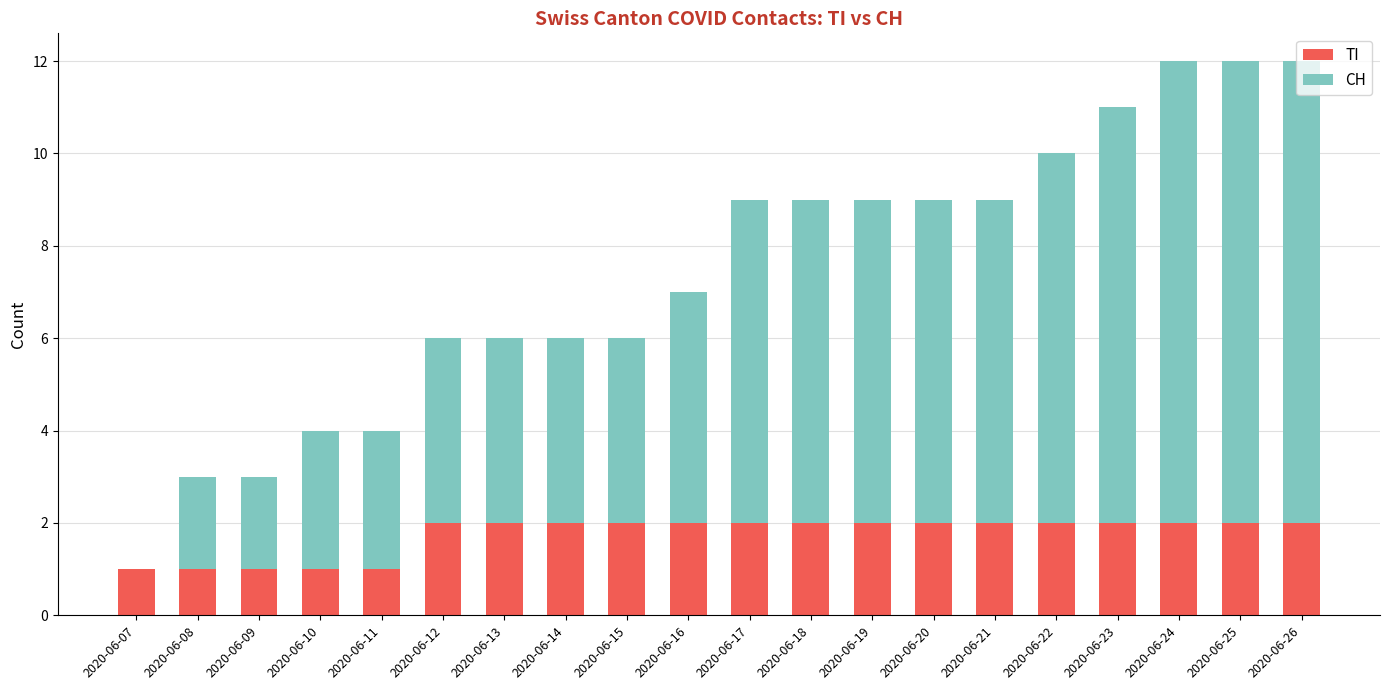

What is the sum of the TI values at 2020-06-23 and 2020-06-20?

4